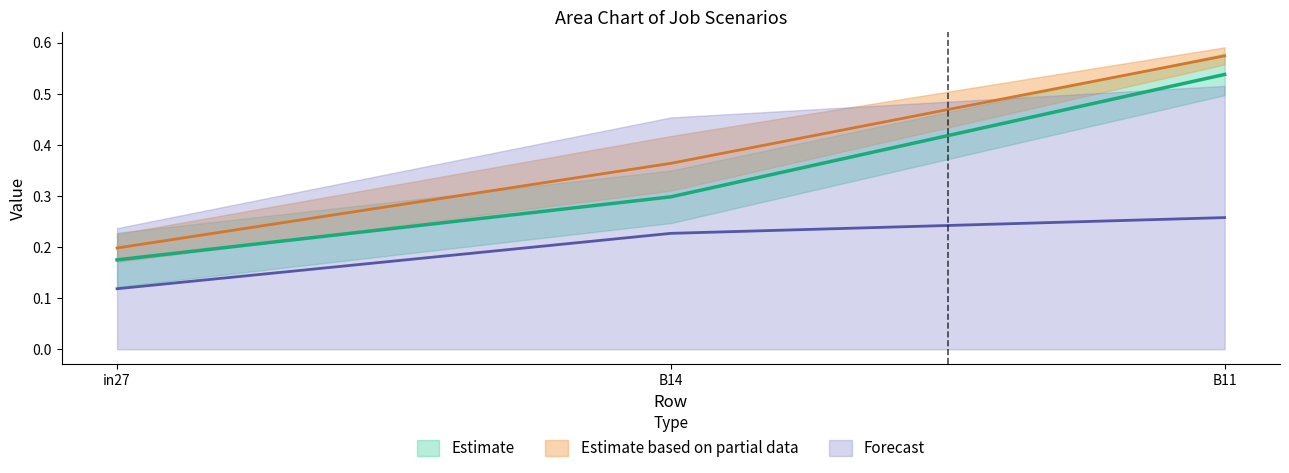

Is the value of job403_scenario2_768 at B11 greater than the value of job396_scenario0_747 at B11?

No